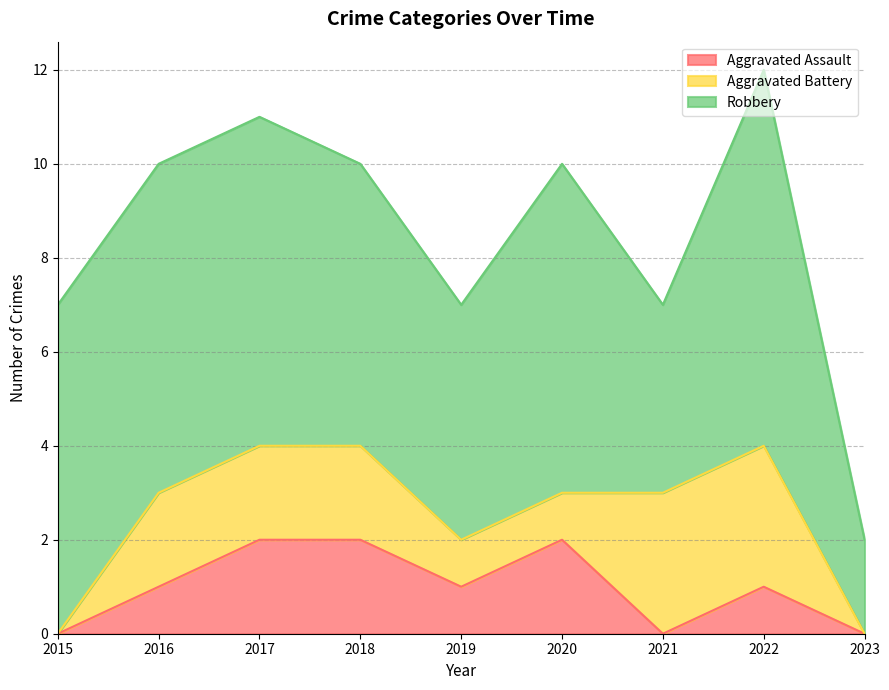

Rank the series by their maximum value, from lowest to highest.

Aggravated Assault, Aggravated Battery, Robbery